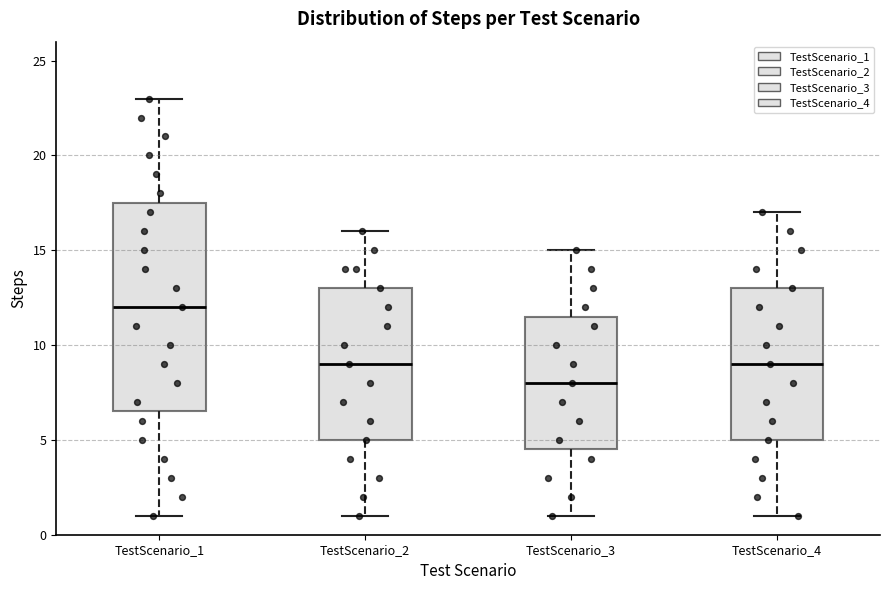

Which box's median line is the lowest?

TestScenario_3